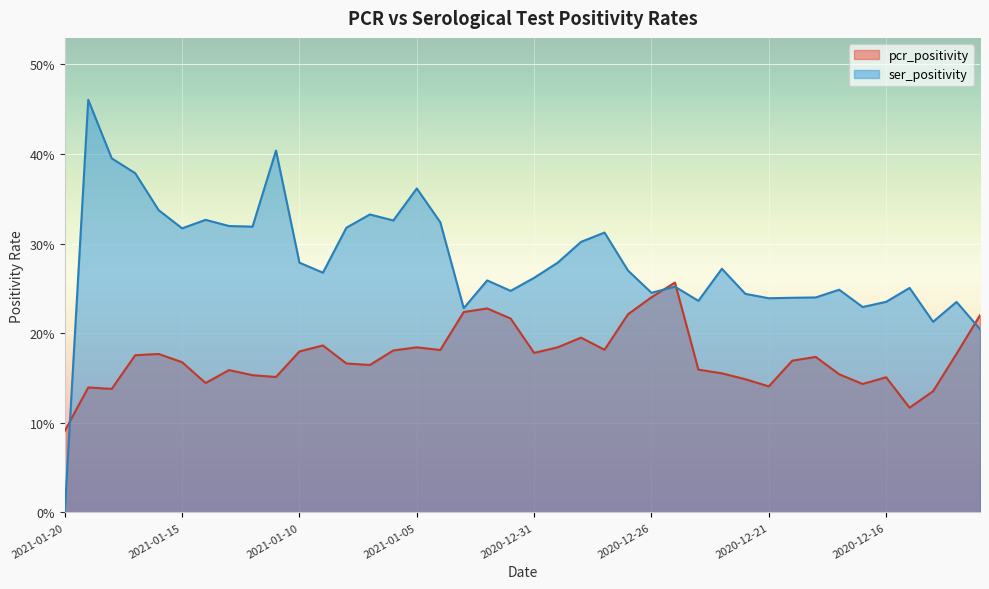

Reading left to right, list all the values displayed in this chart.

pcr_positivity: 2021-01-20=0.1	2021-01-19=0.1	2021-01-18=0.1	2021-01-17=0.2	2021-01-16=0.2	2021-01-15=0.2	2021-01-14=0.1	2021-01-13=0.2	2021-01-12=0.2	2021-01-11=0.2	2021-01-10=0.2	2021-01-09=0.2	2021-01-08=0.2	2021-01-07=0.2	2021-01-06=0.2	2021-01-05=0.2	2021-01-04=0.2	2021-01-03=0.2	2021-01-02=0.2	2021-01-01=0.2	2020-12-31=0.2	2020-12-30=0.2	2020-12-29=0.2	2020-12-28=0.2	2020-12-27=0.2	2020-12-26=0.2	2020-12-25=0.3	2020-12-24=0.2	2020-12-23=0.2	2020-12-22=0.1	2020-12-21=0.1	2020-12-20=0.2	2020-12-19=0.2	2020-12-18=0.2	2020-12-17=0.1	2020-12-16=0.2	2020-12-15=0.1	2020-12-14=0.1	2020-12-13=0.2	2020-12-12=0.2
ser_positivity: 2021-01-20=0.0	2021-01-19=0.5	2021-01-18=0.4	2021-01-17=0.4	2021-01-16=0.3	2021-01-15=0.3	2021-01-14=0.3	2021-01-13=0.3	2021-01-12=0.3	2021-01-11=0.4	2021-01-10=0.3	2021-01-09=0.3	2021-01-08=0.3	2021-01-07=0.3	2021-01-06=0.3	2021-01-05=0.4	2021-01-04=0.3	2021-01-03=0.2	2021-01-02=0.3	2021-01-01=0.2	2020-12-31=0.3	2020-12-30=0.3	2020-12-29=0.3	2020-12-28=0.3	2020-12-27=0.3	2020-12-26=0.2	2020-12-25=0.3	2020-12-24=0.2	2020-12-23=0.3	2020-12-22=0.2	2020-12-21=0.2	2020-12-20=0.2	2020-12-19=0.2	2020-12-18=0.2	2020-12-17=0.2	2020-12-16=0.2	2020-12-15=0.3	2020-12-14=0.2	2020-12-13=0.2	2020-12-12=0.2